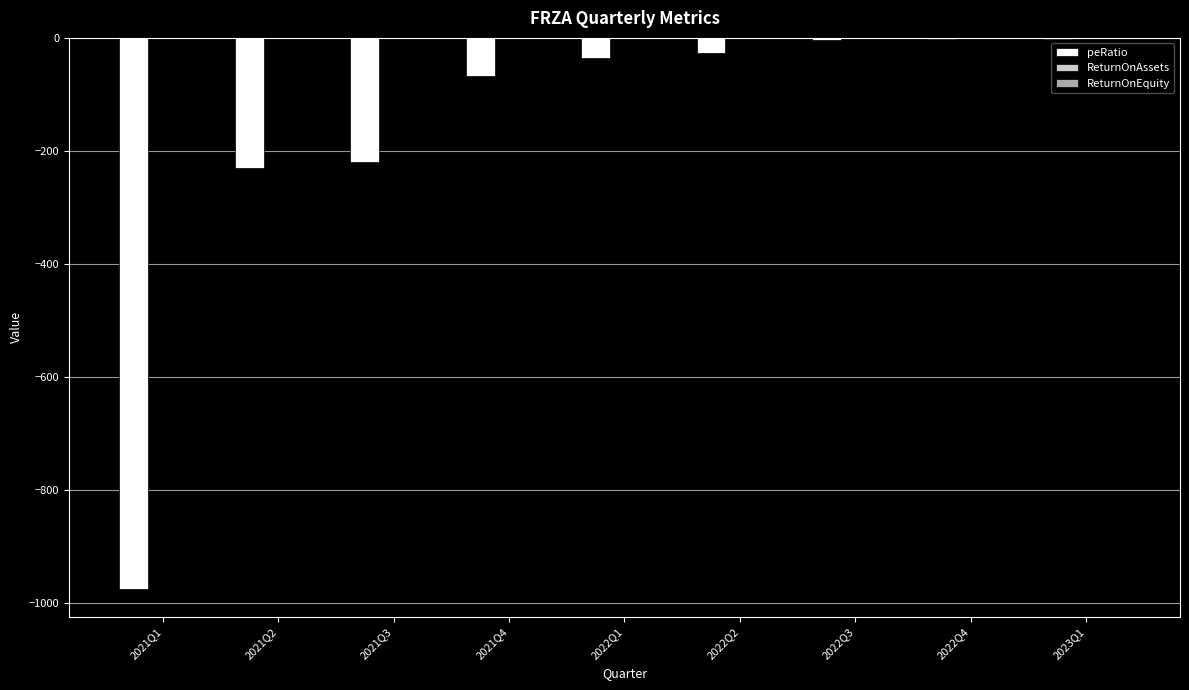

Which series has the widest spread of values?

peRatio